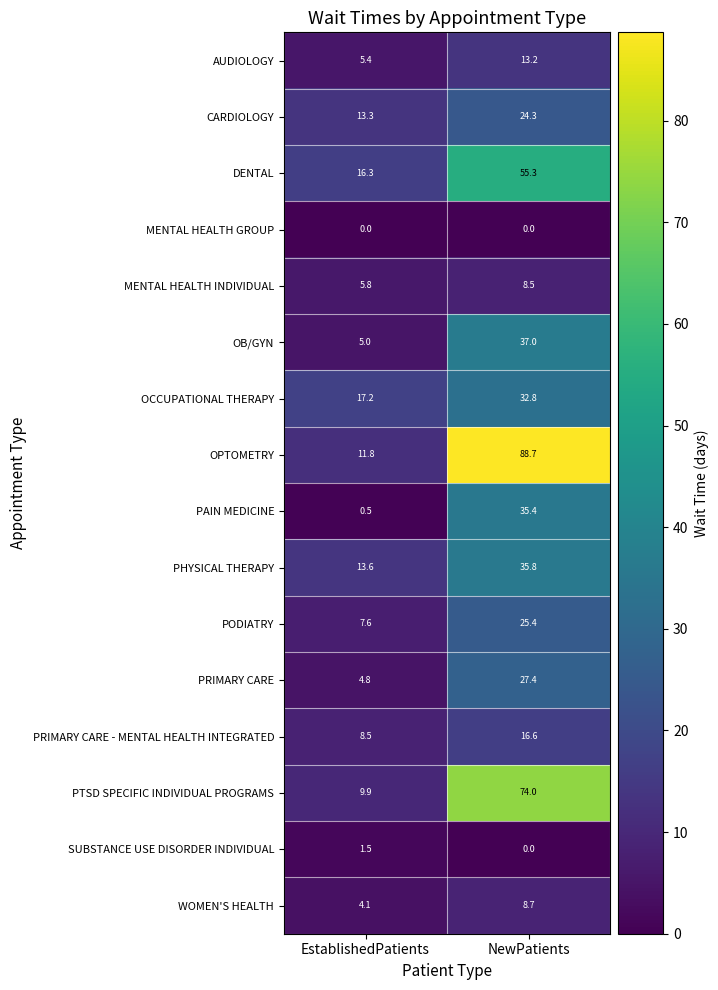

What is the difference between the maximum and minimum values in the WOMEN'S HEALTH series?

4.6